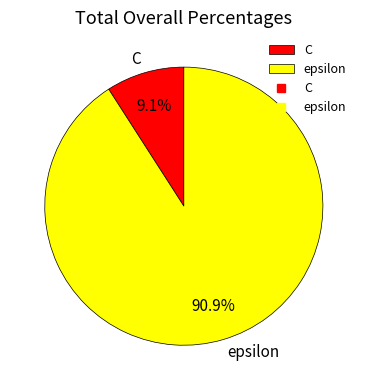

Combined, do epsilon and C account for over 50%?

Yes